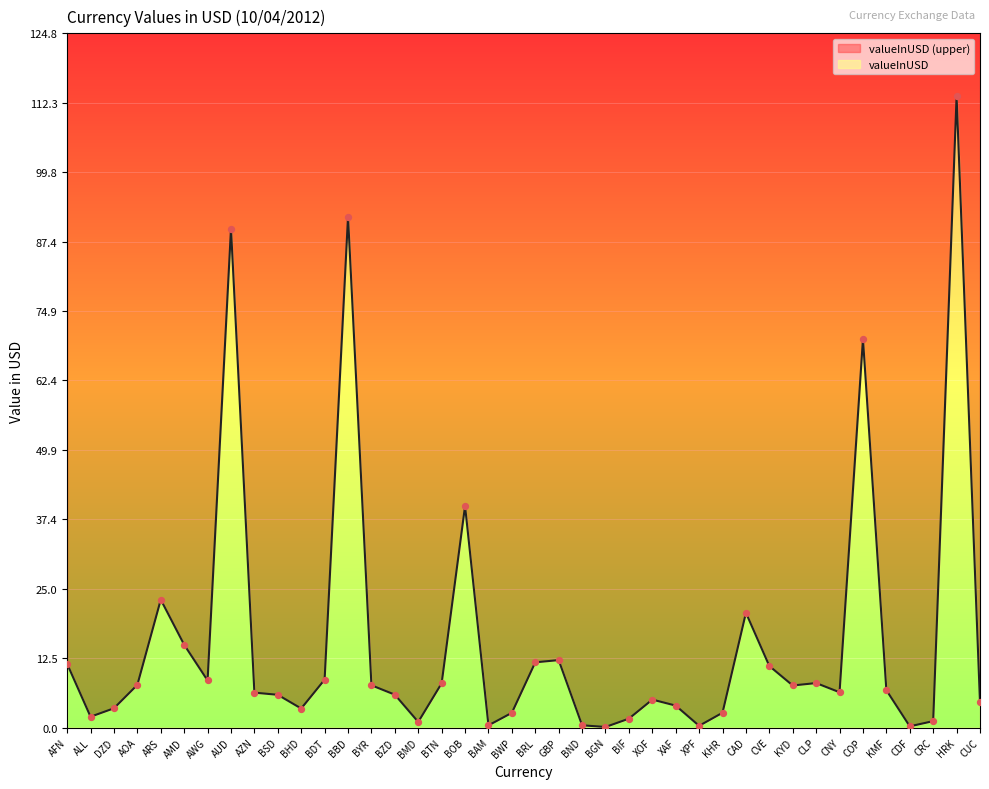

What is the change in value from BTN to KHR?

-5.3